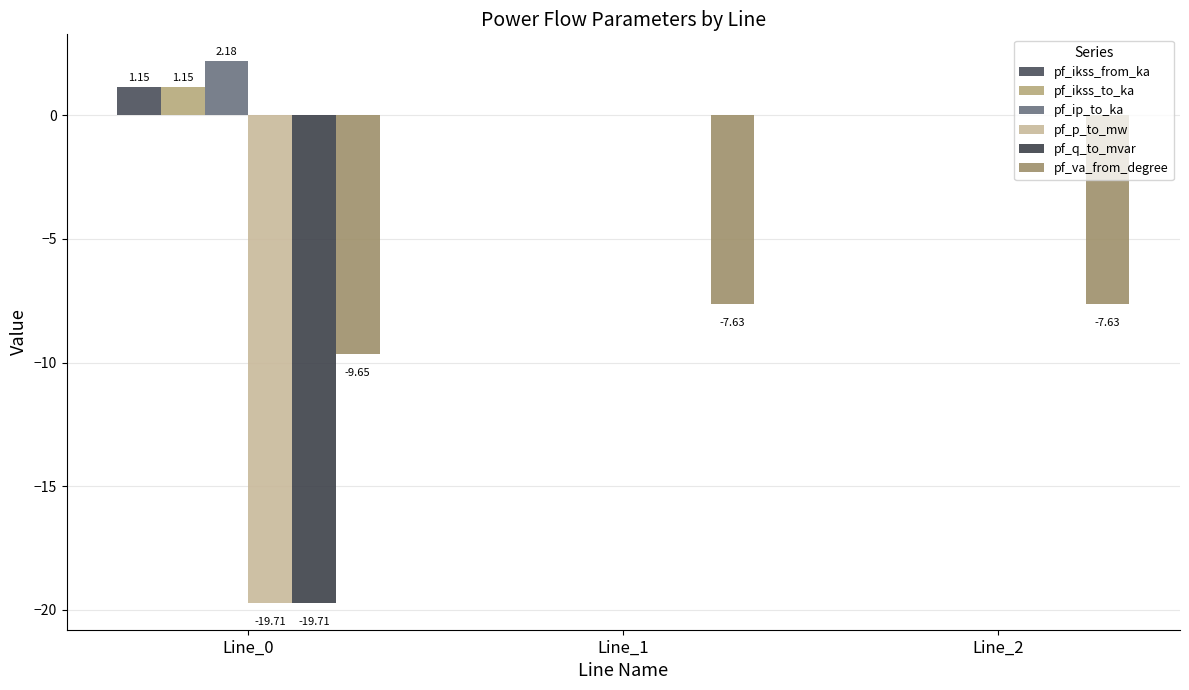

The pf_p_to_mw series shows -6.3 at Line_0. True or false?

False